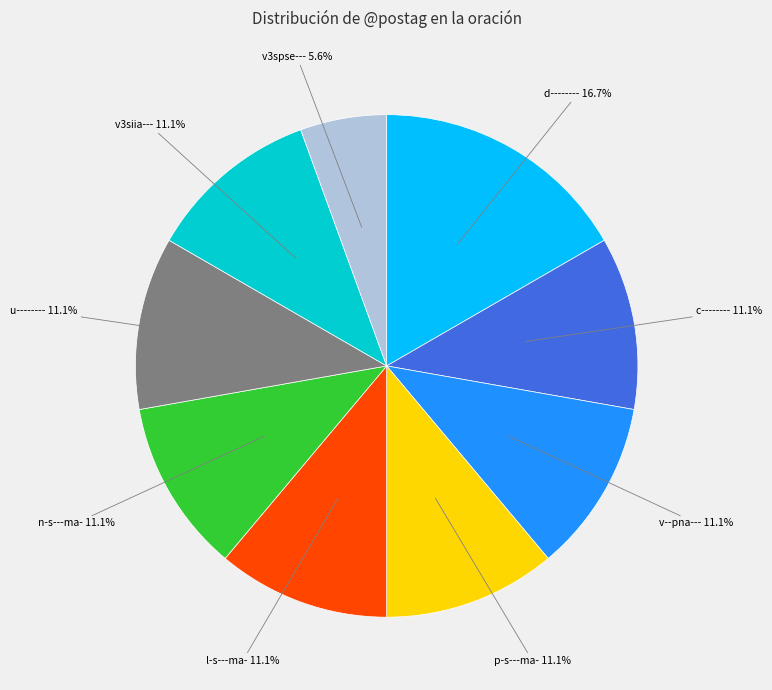

Approximately how many times larger is the value at d-------- compared to c--------?

1.5